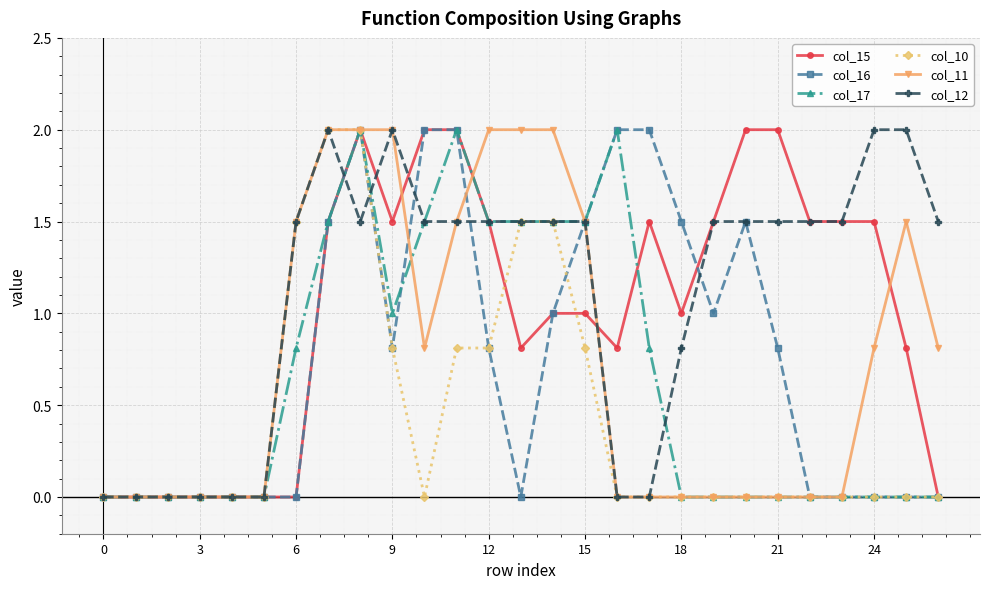

Which series has the largest total across all categories?

col_12